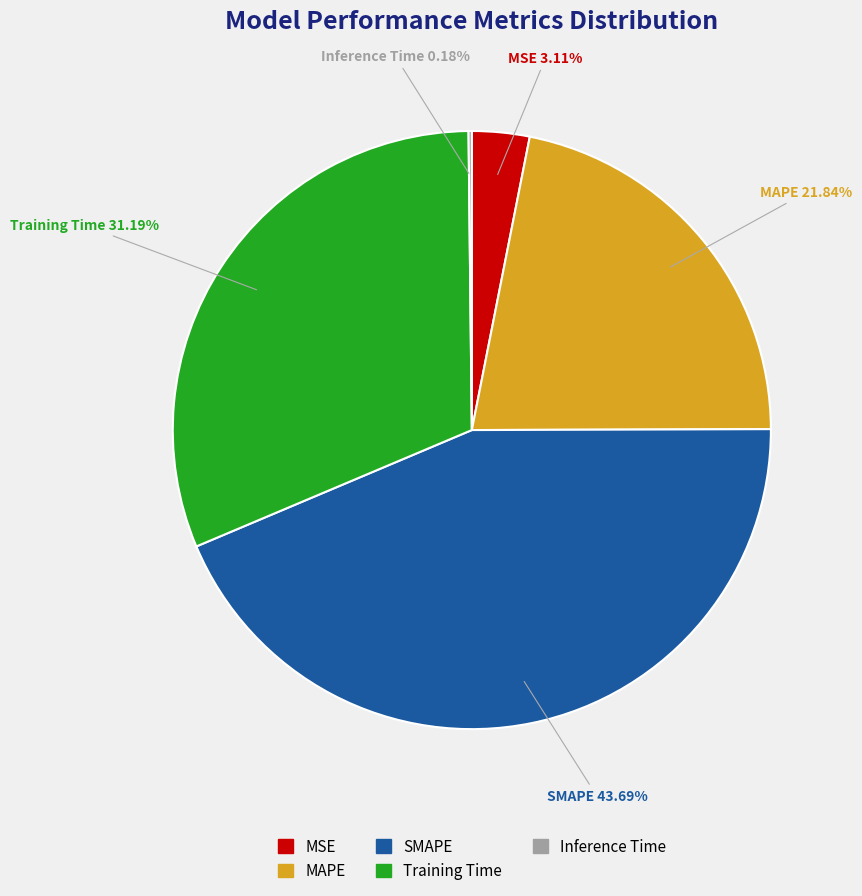

Is there a majority slice in this chart?

No